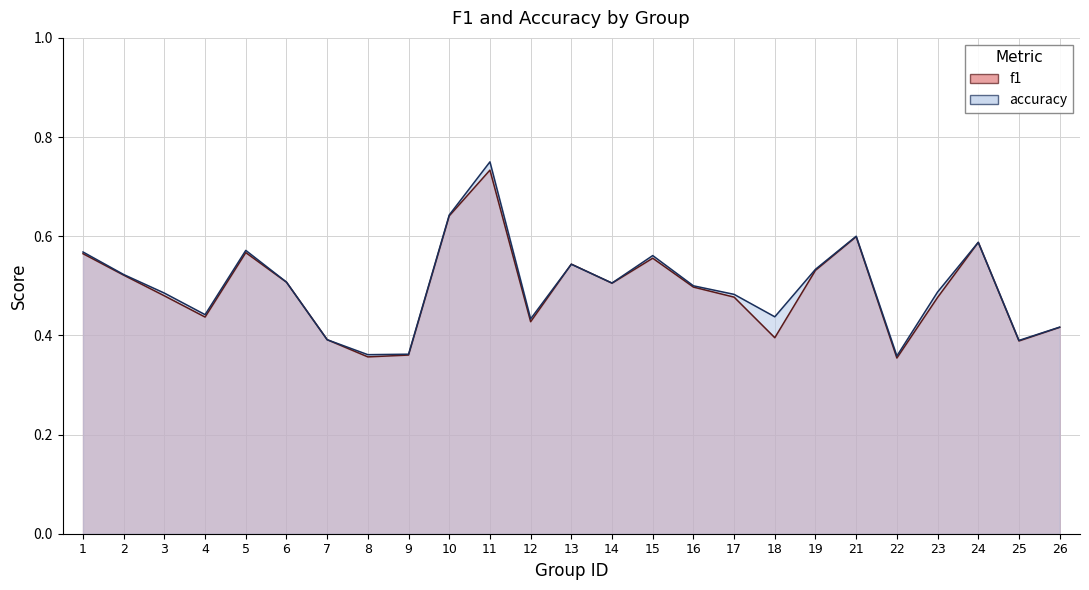

True or false: accuracy and f1 cross at least once.

True